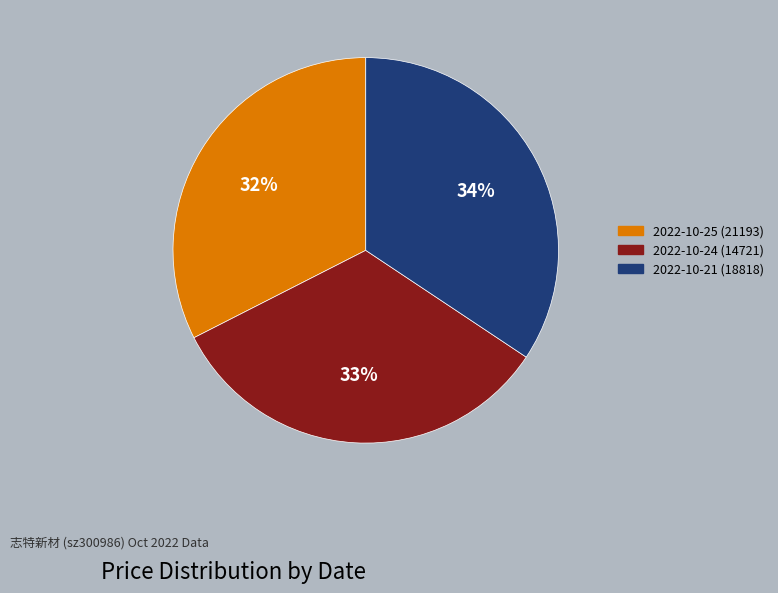

Does 2022-10-25 (21193) account for over 50% of the chart?

No